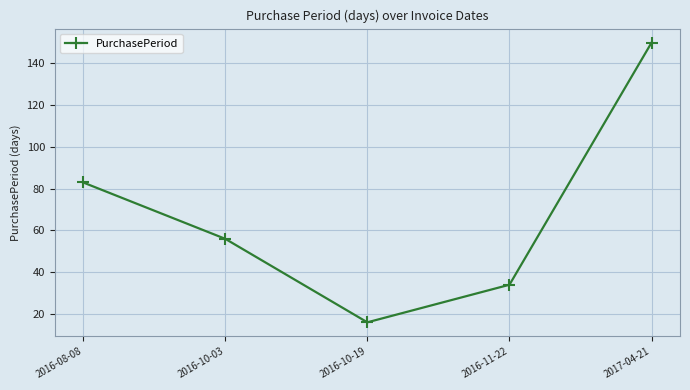

Does the chart have visible grid lines?

Yes